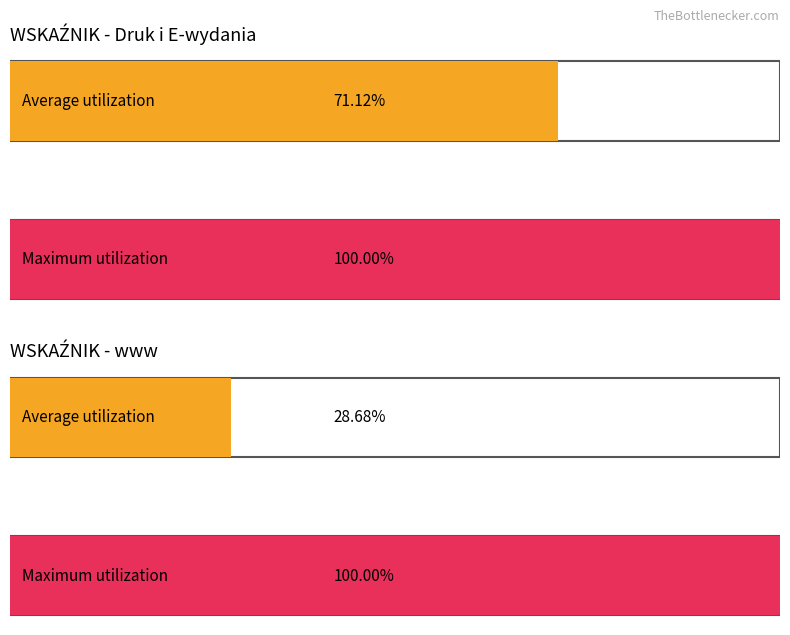

Is the value of www at 344 greater than the value of Druk i E-wydania at 346?

No